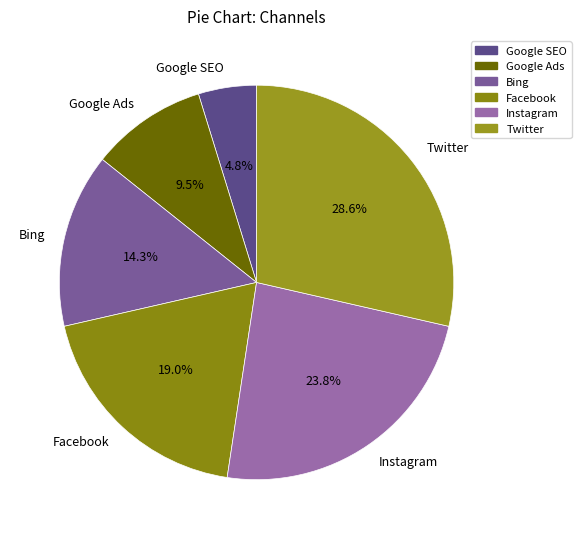

Rank the categories by value from highest to lowest.

Twitter, Instagram, Facebook, Bing, Google Ads, Google SEO